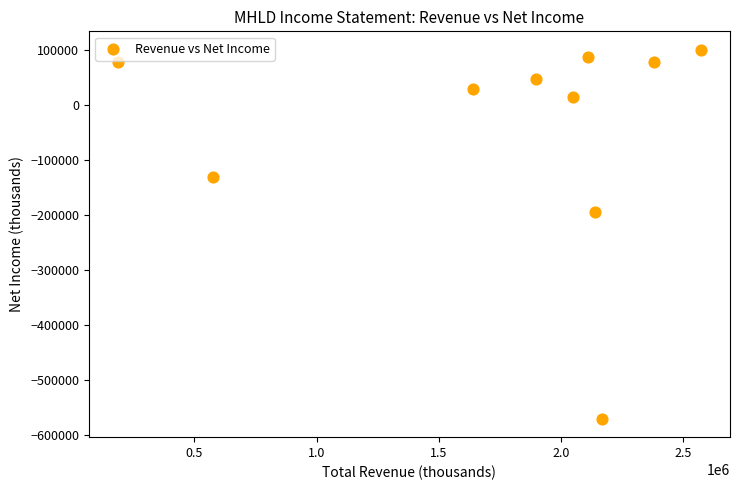

What Y value in the scatter plot is closest to -235100?

-194100